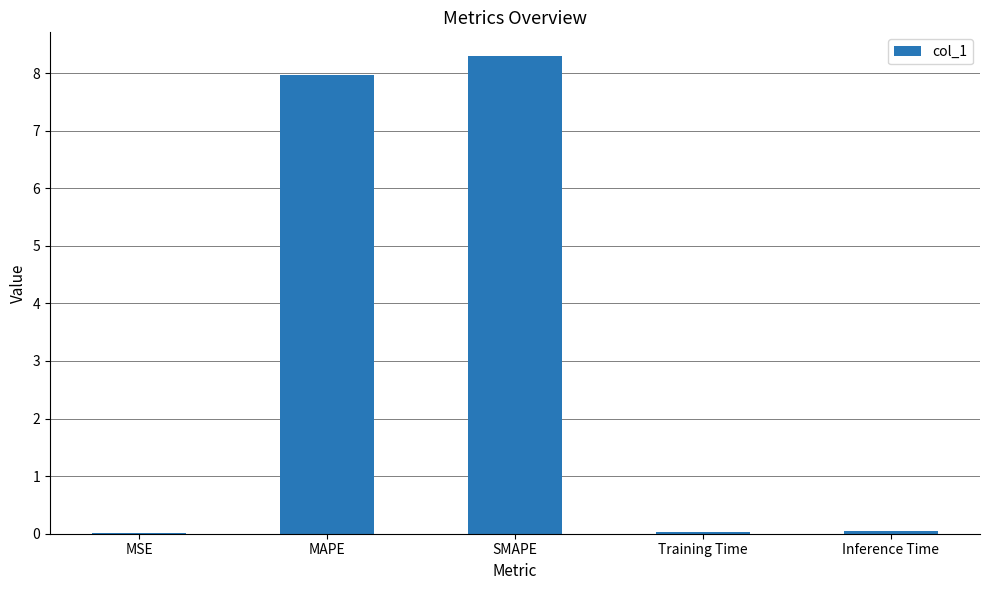

How many categories are shown in the chart?

5